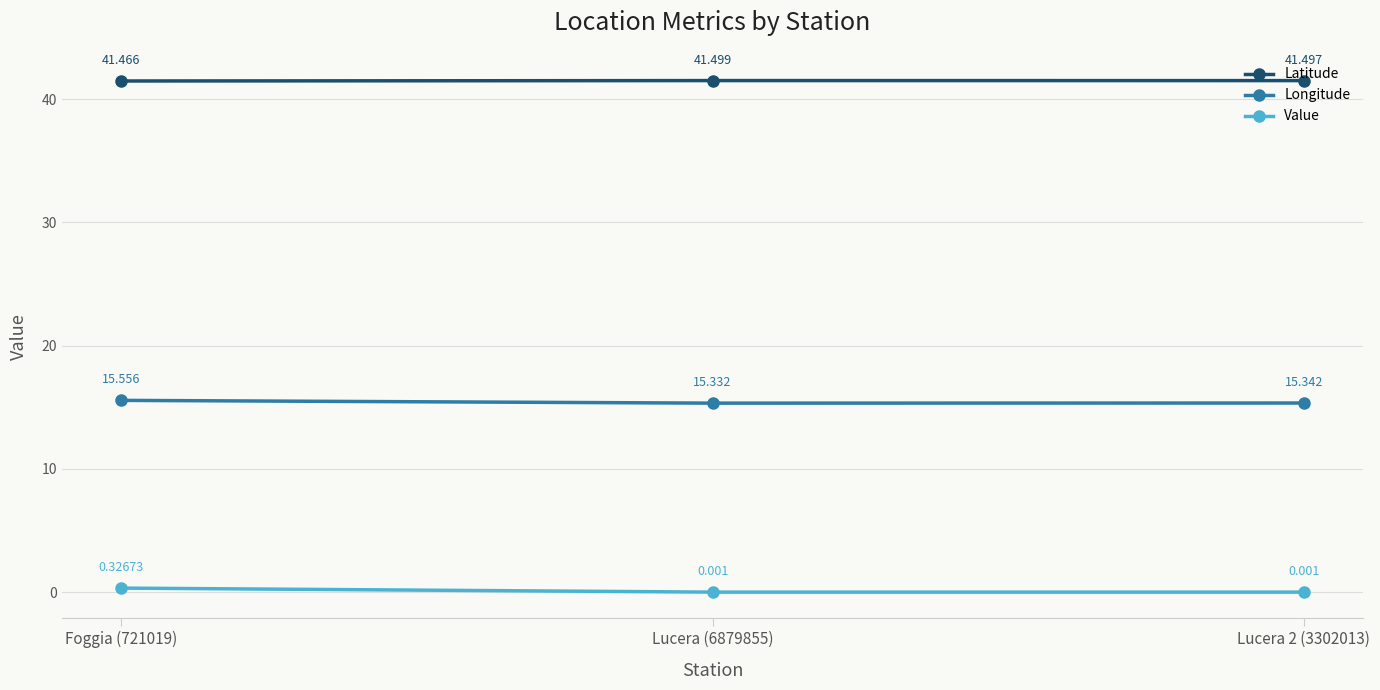

Which series has the largest range (max minus min)?

Value